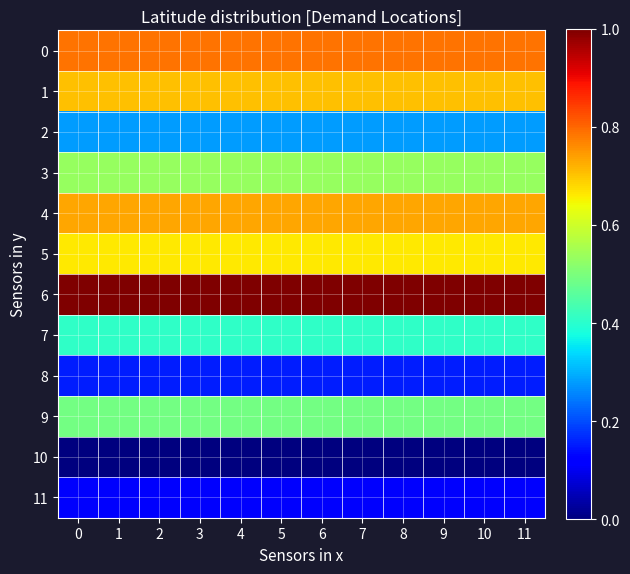

Which series has the largest total across all categories?

6